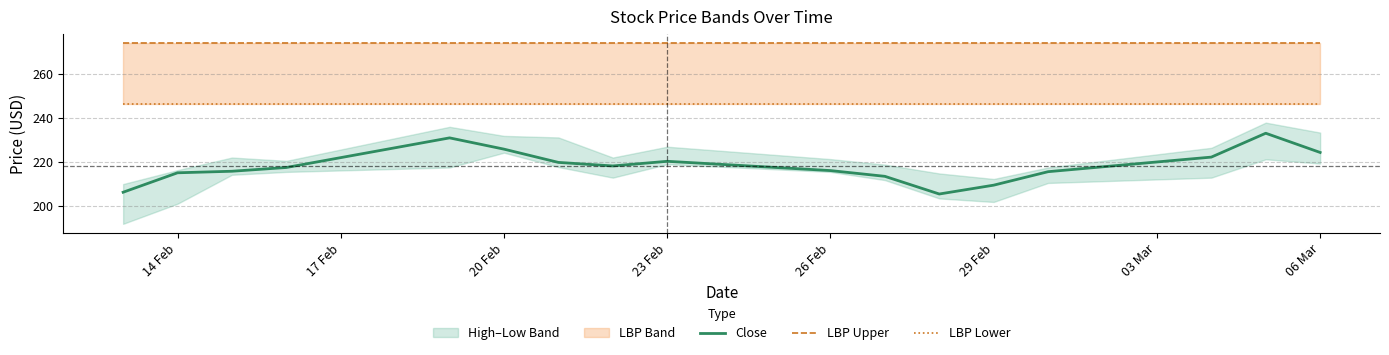

The value of Close at 23 Feb is 381.3. True or false?

False